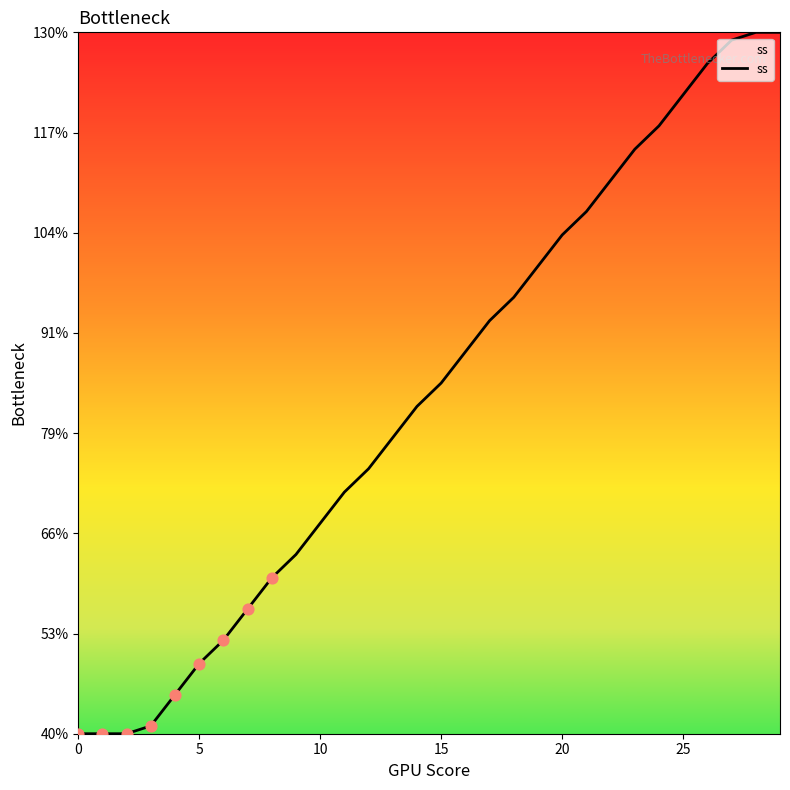

What is the maximum value shown in the chart?

130